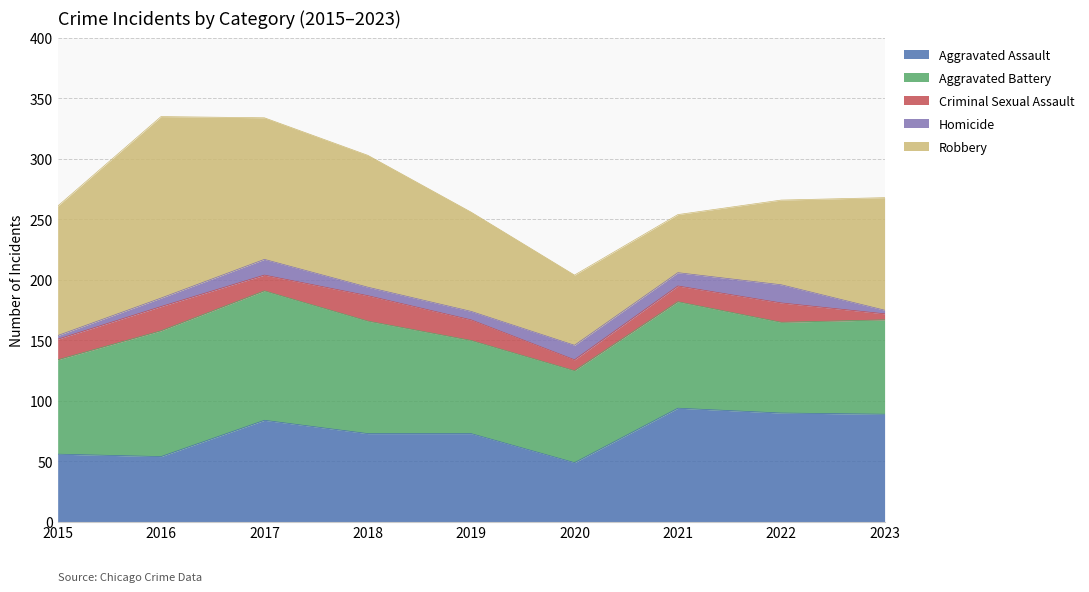

List the labels in order of Criminal Sexual Assault value, smallest first.

2023, 2020, 2017, 2021, 2022, 2015, 2019, 2016, 2018